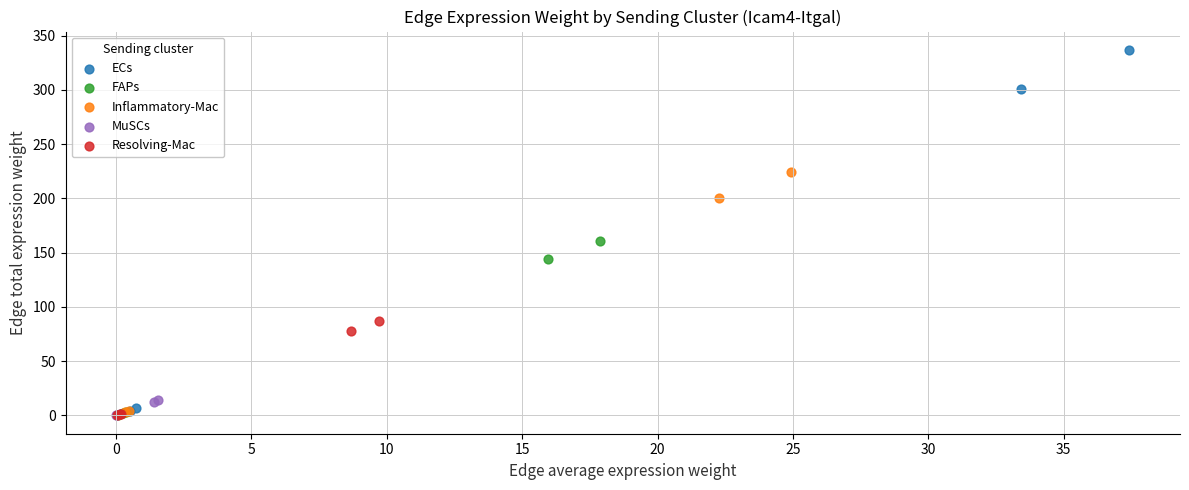

Which series has the widest spread of Y values?

ECs